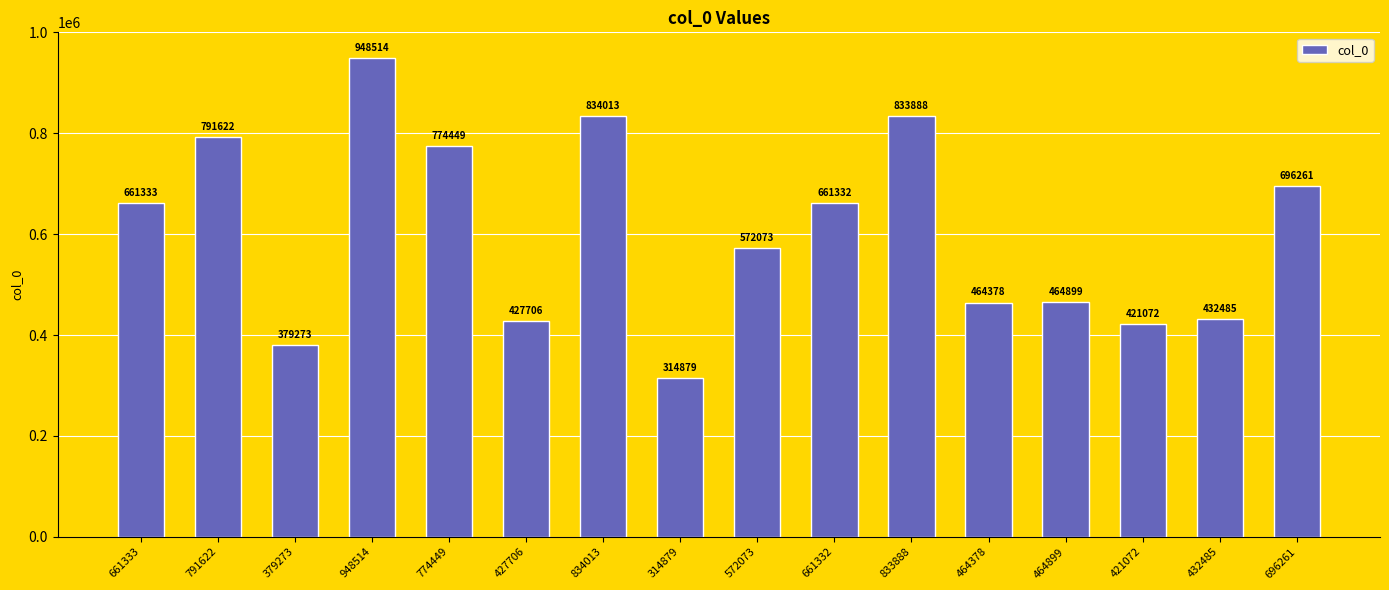

The chart shows a value of 1119924 at 833888. True or false?

False